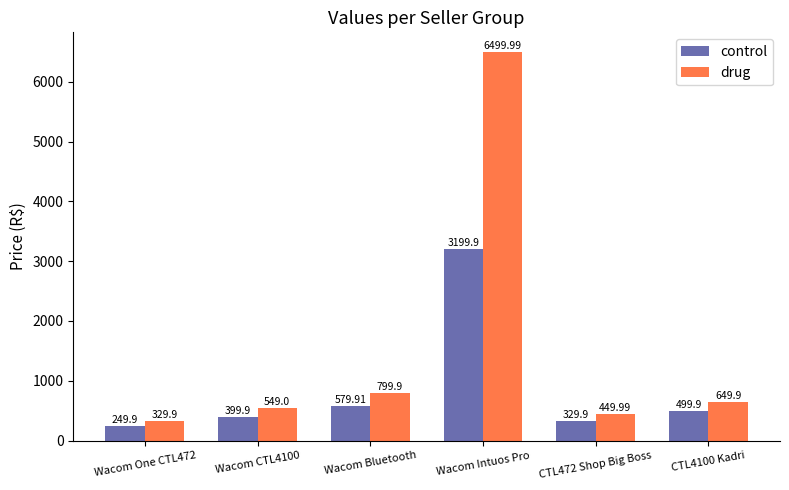

What is the total value across all series at CTL472 Shop Big Boss?

779.9